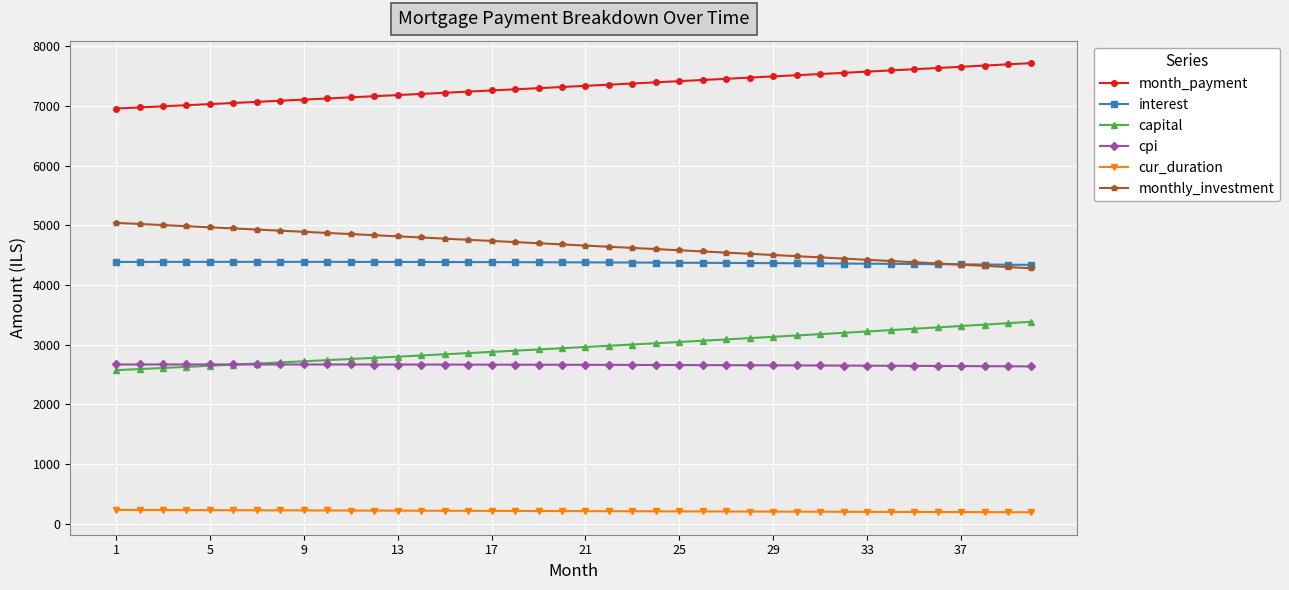

List the series in order of their peak value, lowest first.

cur_duration, cpi, capital, interest, monthly_investment, month_payment